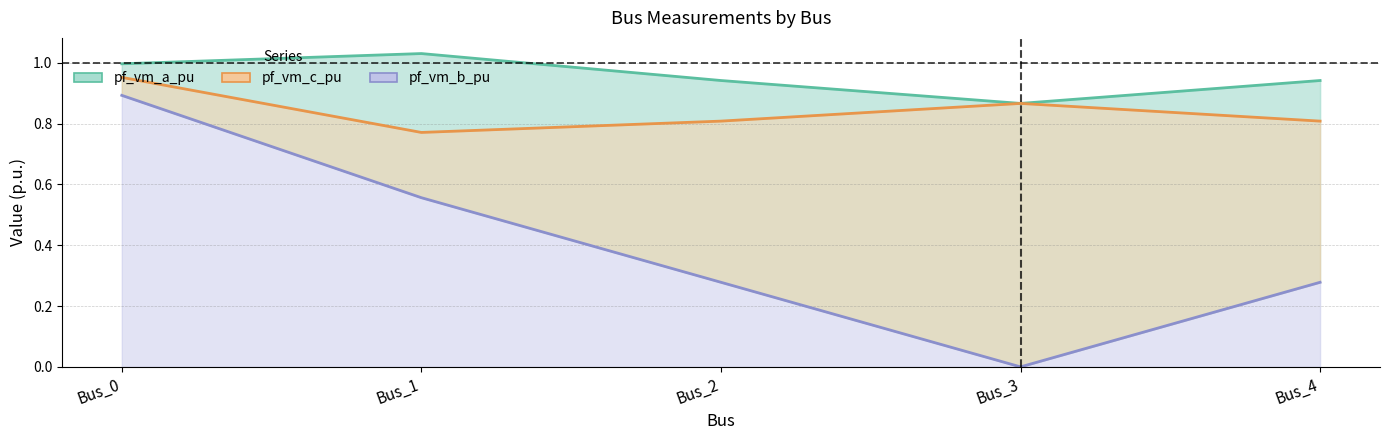

What is the sum of all pf_vm_c_pu values?

4.2